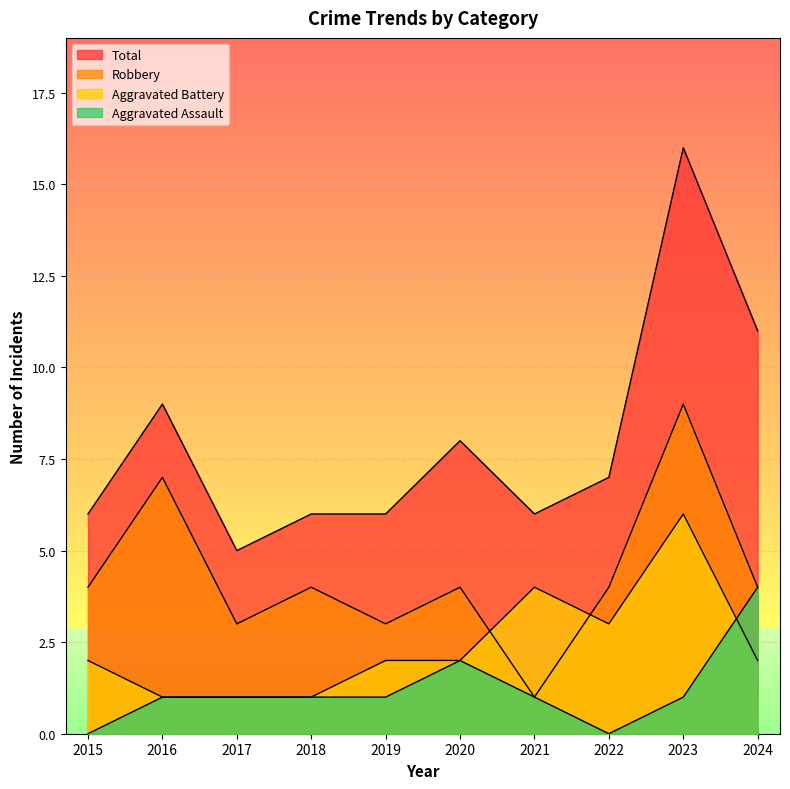

The value of Aggravated Battery at 2015 is 1. True or false?

False